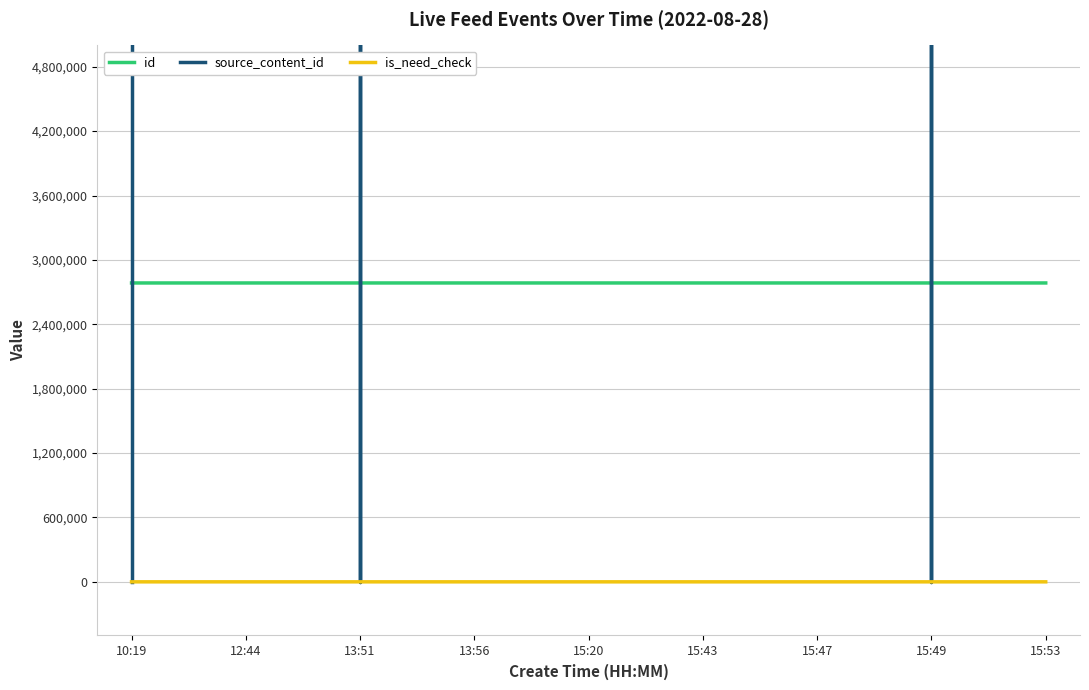

What are all the series names shown in the legend?

id, source_content_id, is_need_check